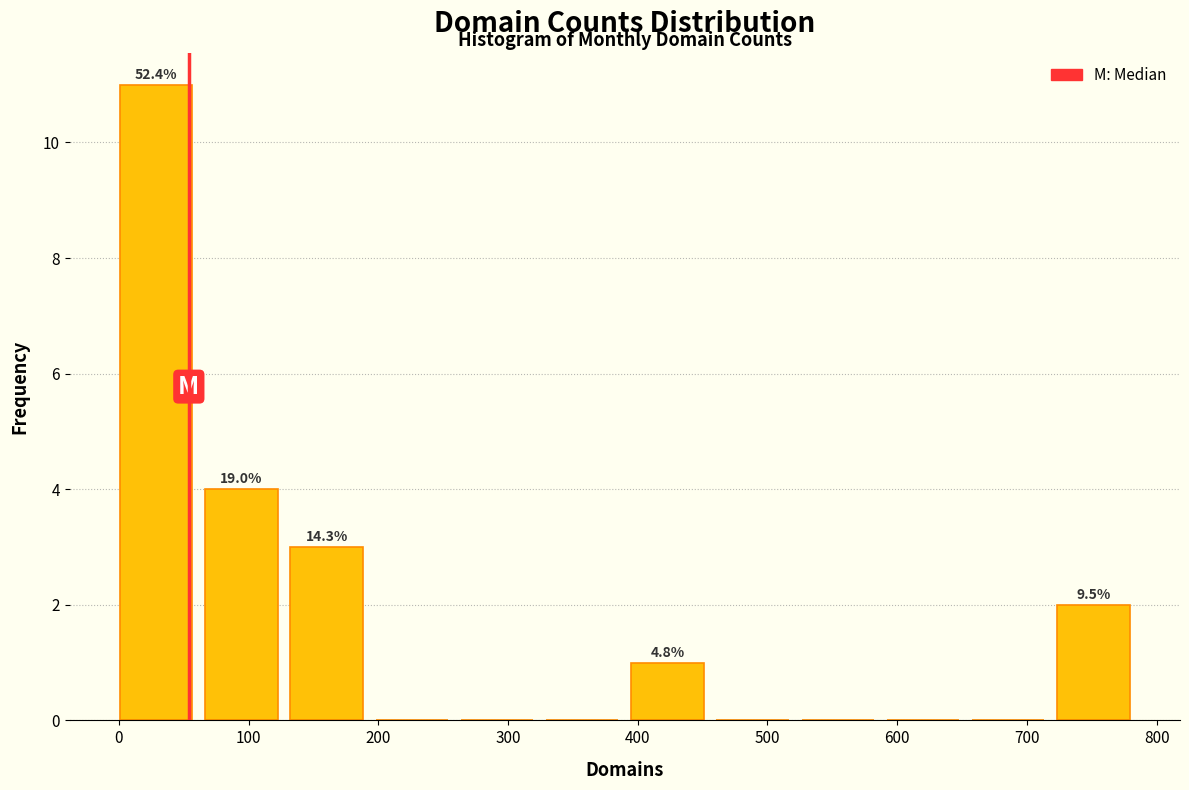

Which range on the x-axis has the tallest bar?

0 to 70